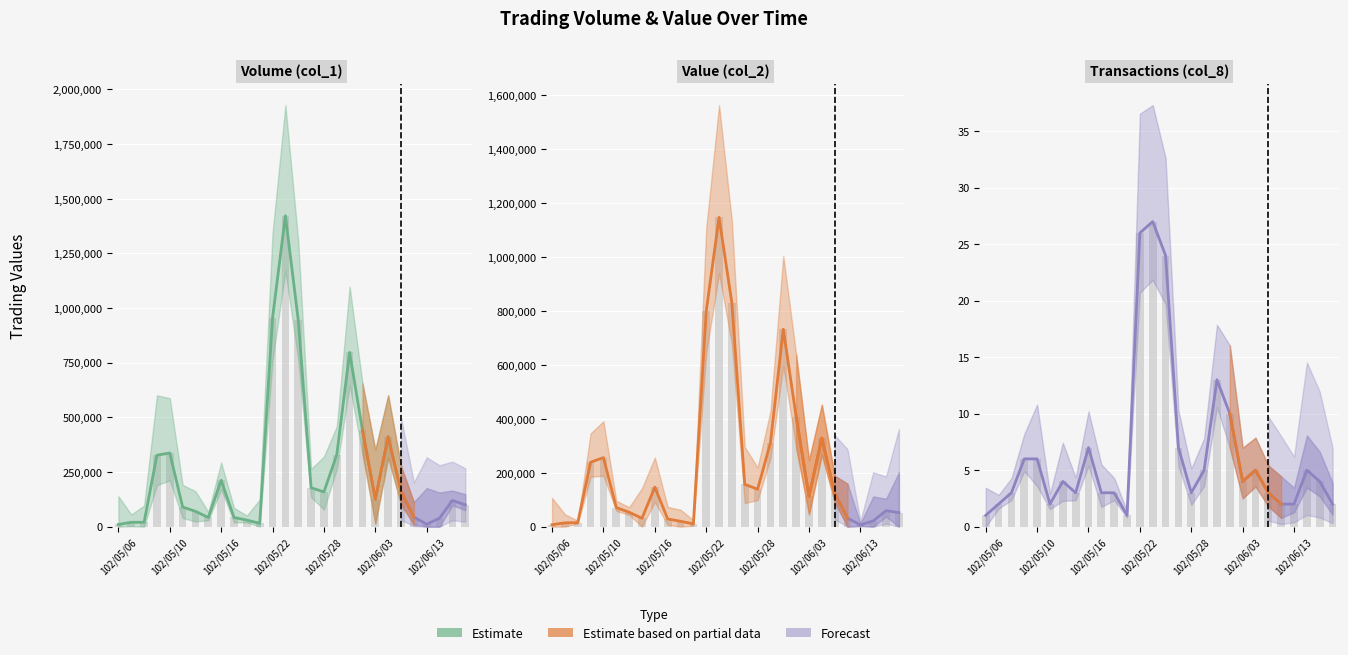

How many data points in Value (col_2) are above 112490?

13